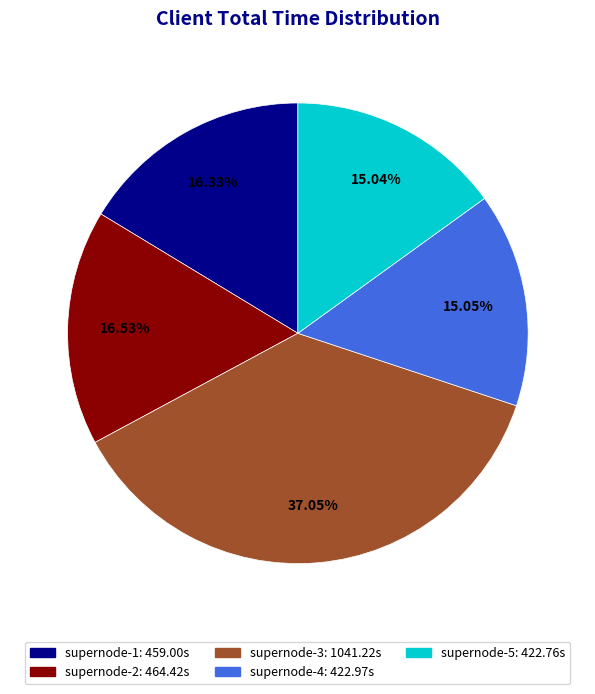

The supernode-1 slice represents 2% of the pie. True or false?

False